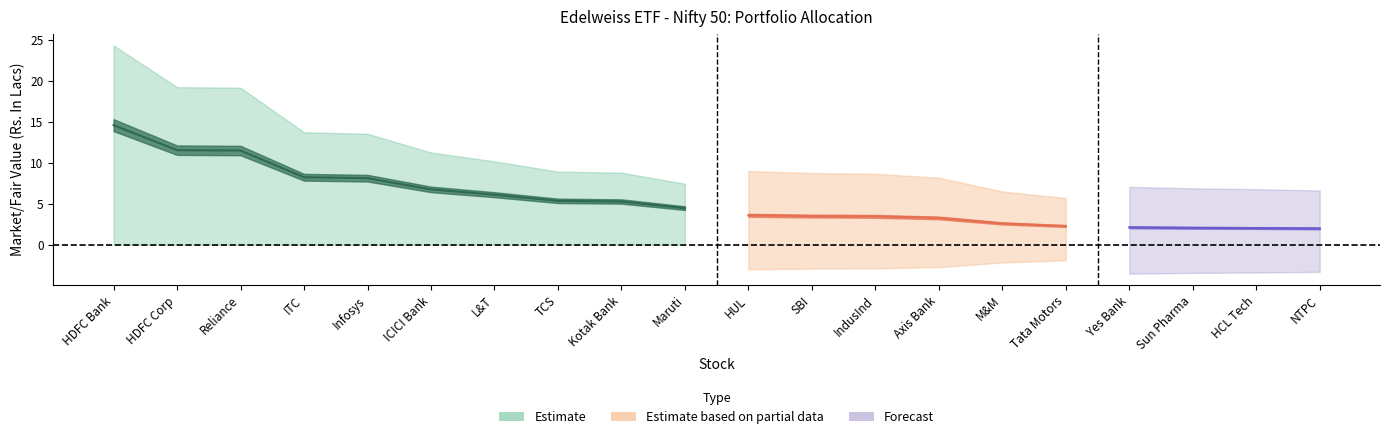

The market_value series shows 12.3 at AUTO. True or false?

False